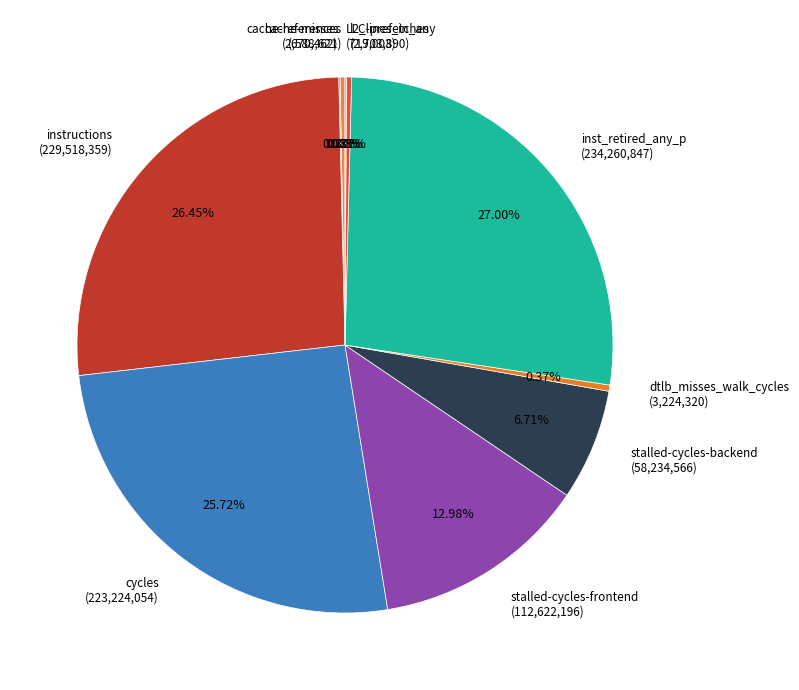

Is there a majority slice in this chart?

No